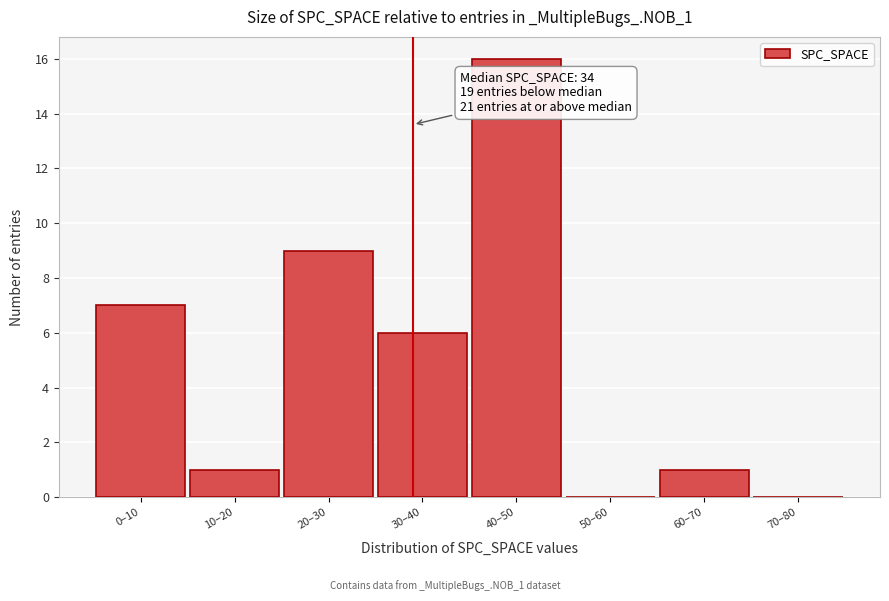

Reading left to right, list all the values displayed in this chart.

0–10=7	10–20=1	20–30=9	30–40=6	40–50=16	50–60=0	60–70=1	70–80=0